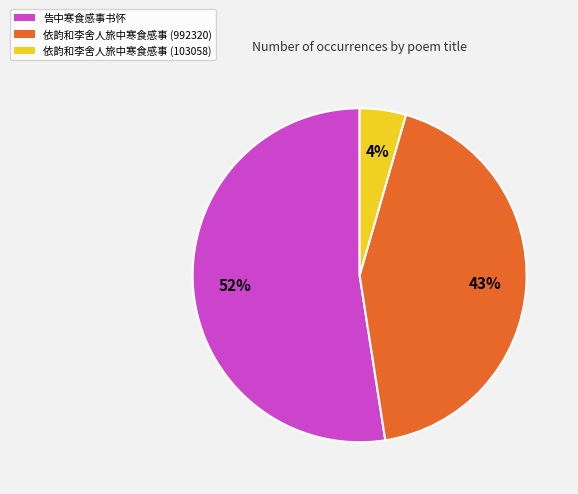

To the nearest percent, what is the difference between the largest and smallest slice percentages?

48%